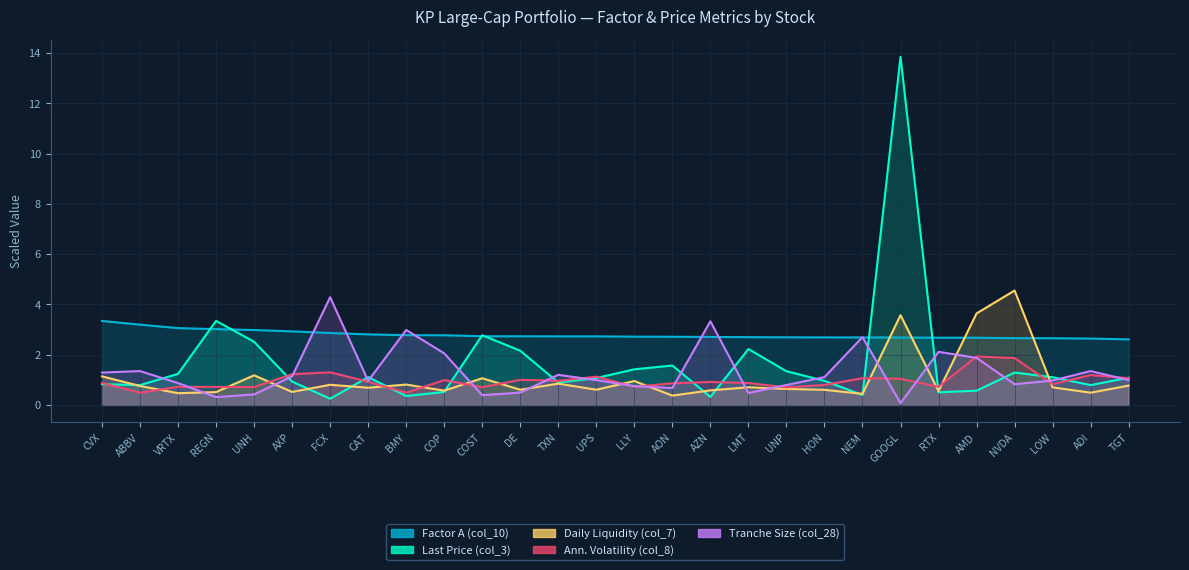

True or false: Last Price (col_3) has more than 0 interior local peaks.

True